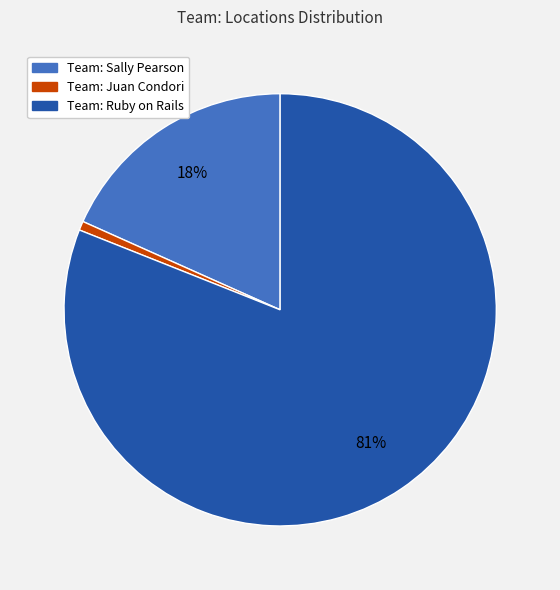

Is there a majority slice in this chart?

Yes